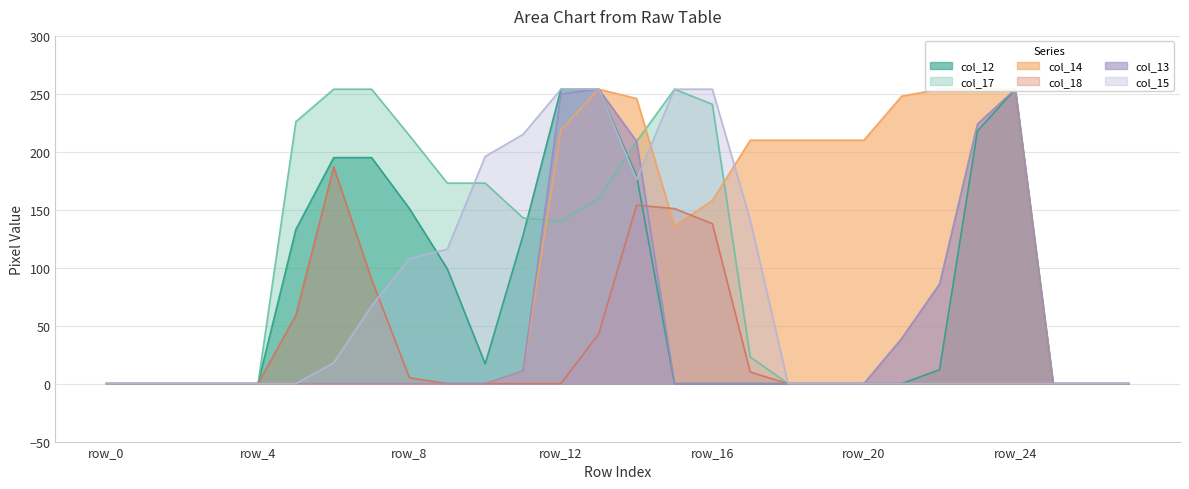

Is it true that col_17 equals 102 at row_10?

False